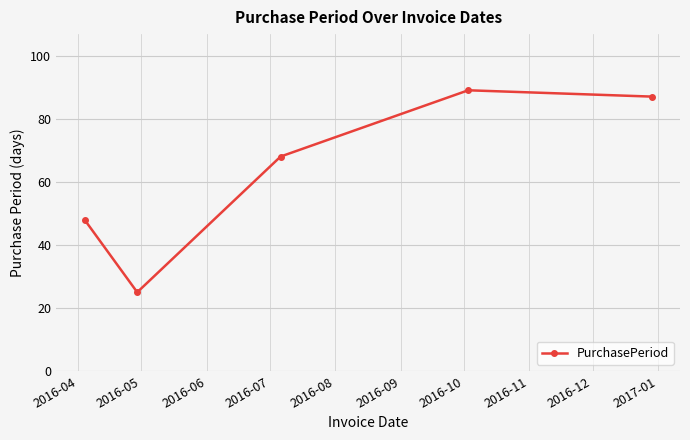

Does the chart have visible grid lines?

Yes